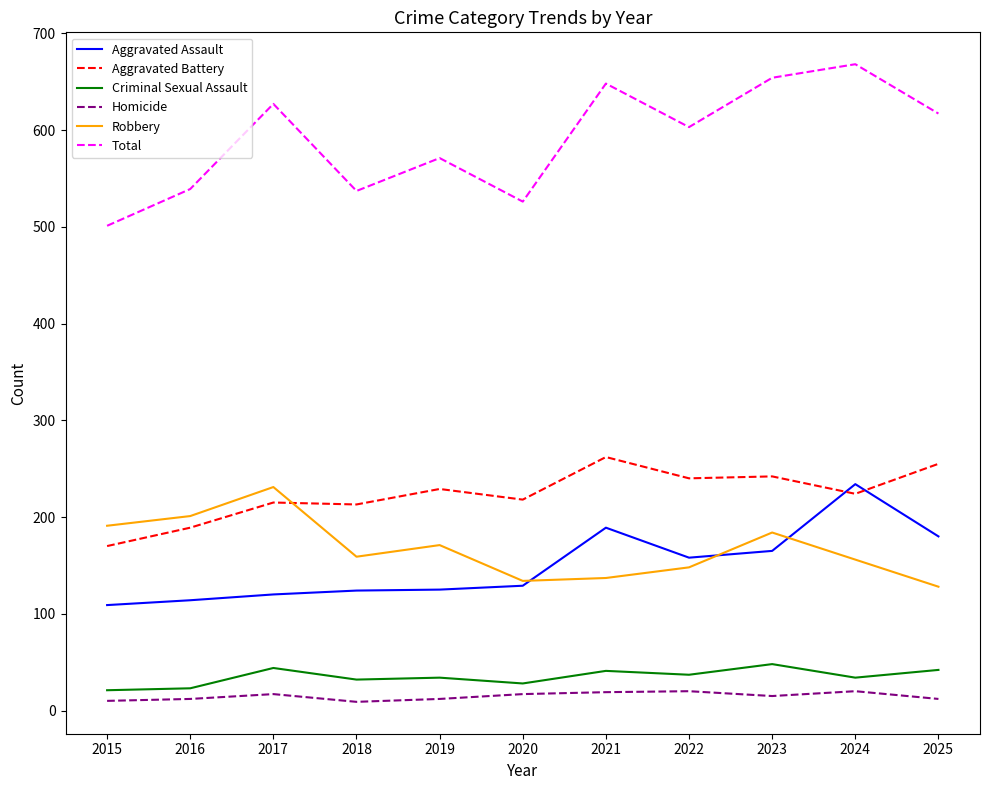

What is the lowest value of the Criminal Sexual Assault series?

21